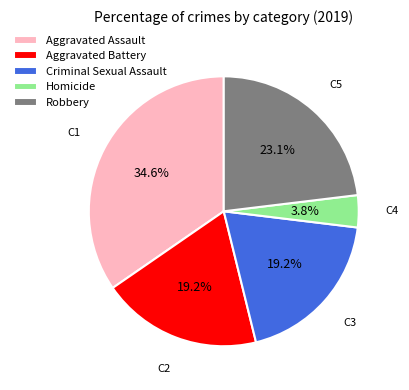

Is it true that Aggravated Assault is 35% of the pie?

True